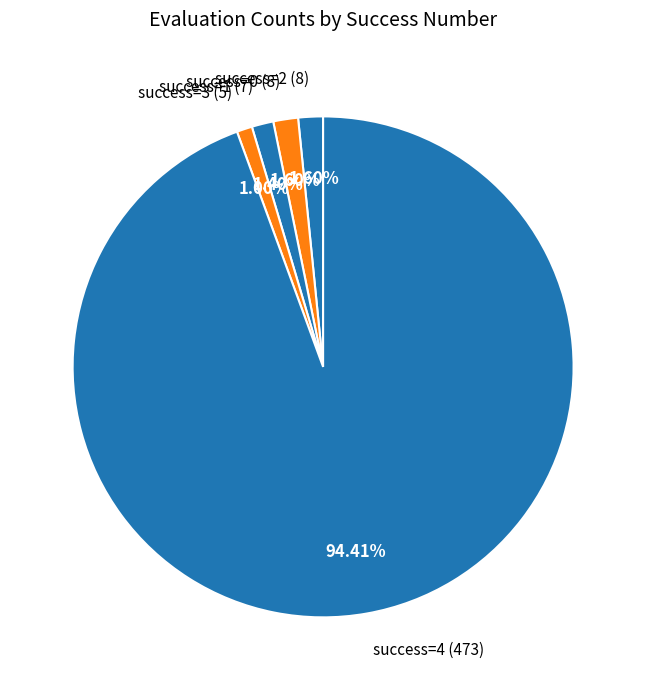

Count the number of slices in the pie.

5